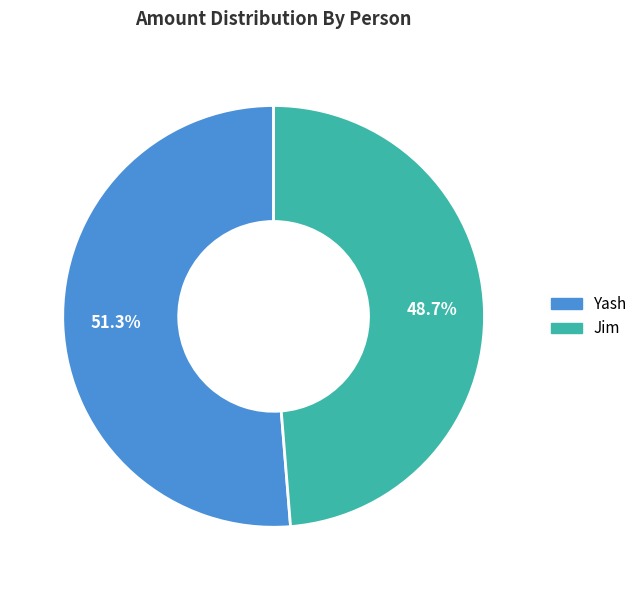

What percentage is NOT represented by Yash?

48.7%